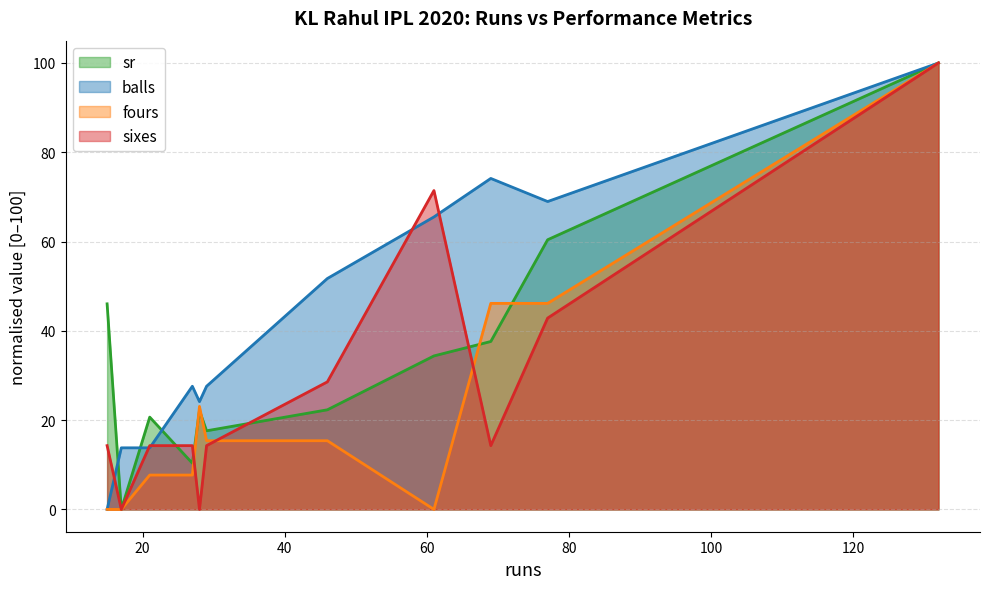

True or false: sr has a value of 70.3 at balls.

False